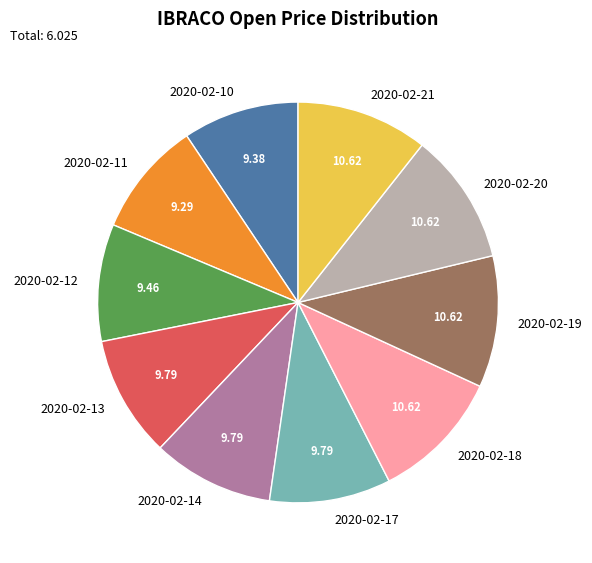

Is 2020-02-13 the majority of the pie?

No